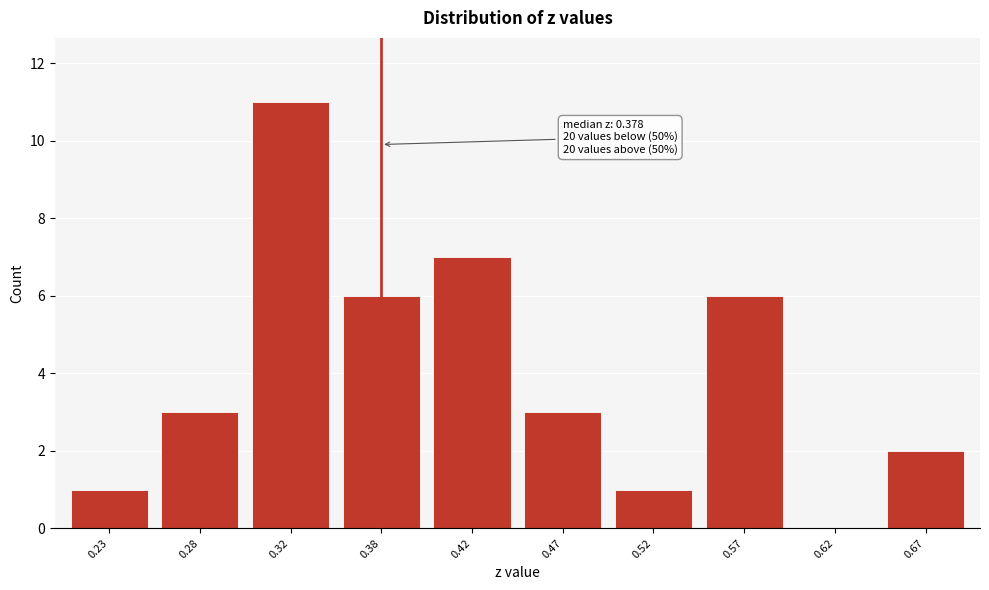

Reading right to left, what are all the values shown in this chart?

0.67=2	0.62=0	0.57=6	0.52=1	0.47=3	0.42=7	0.38=6	0.32=11	0.28=3	0.23=1